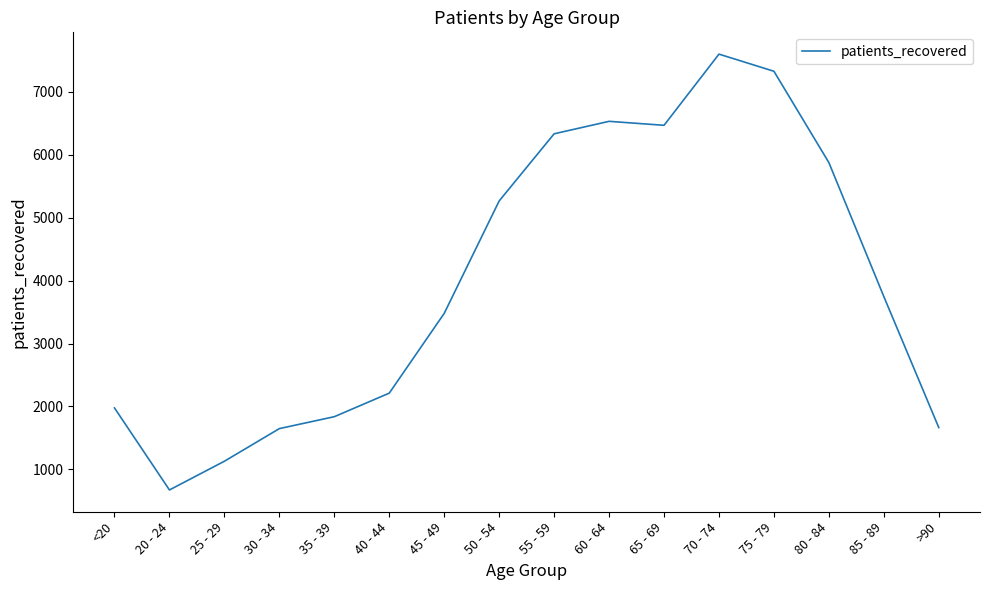

What is the difference between the maximum and minimum values?

6919